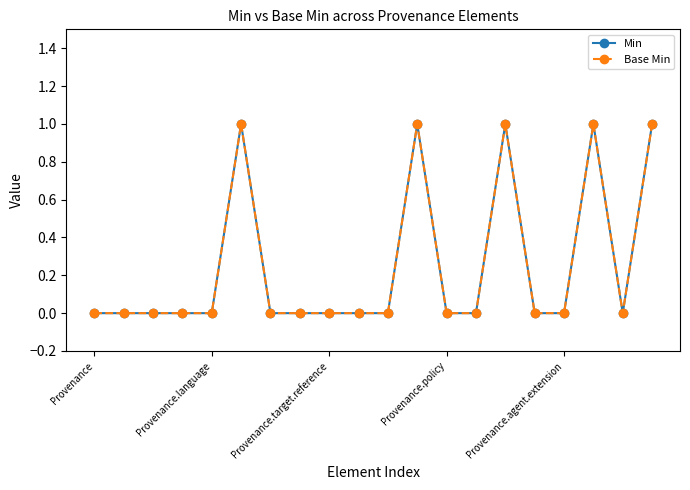

At which label does Base Min reach its peak?

5